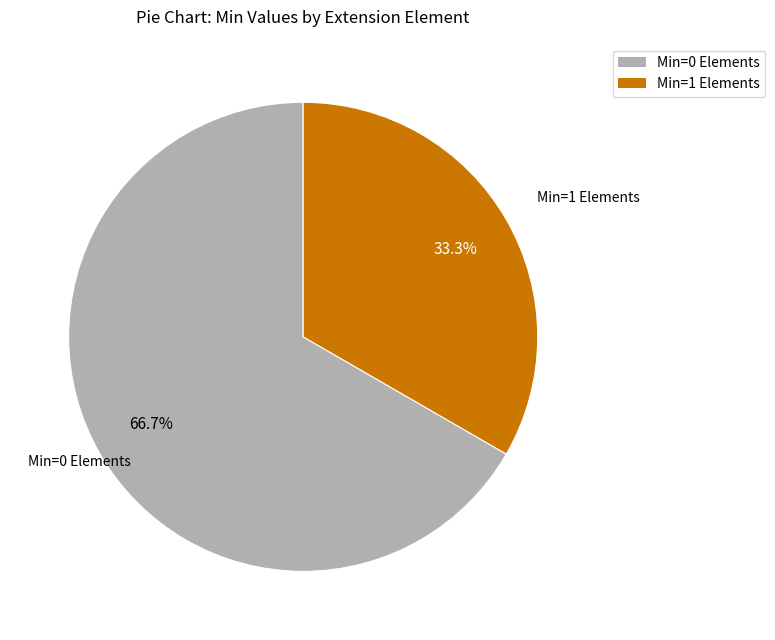

To the nearest percent, what is the difference between the largest and smallest slice percentages?

33%